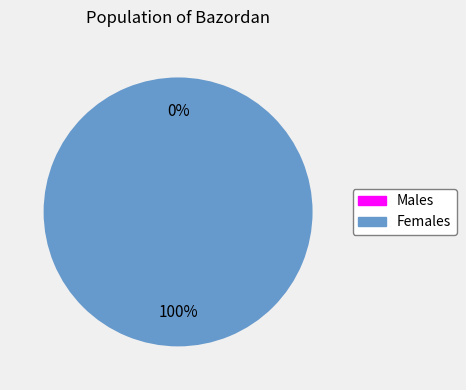

How many slices are in this pie chart?

2